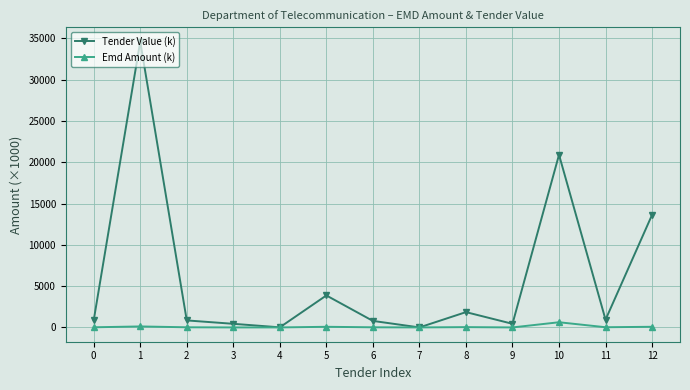

How many values in the Tender Value (k) series are below 850?

6